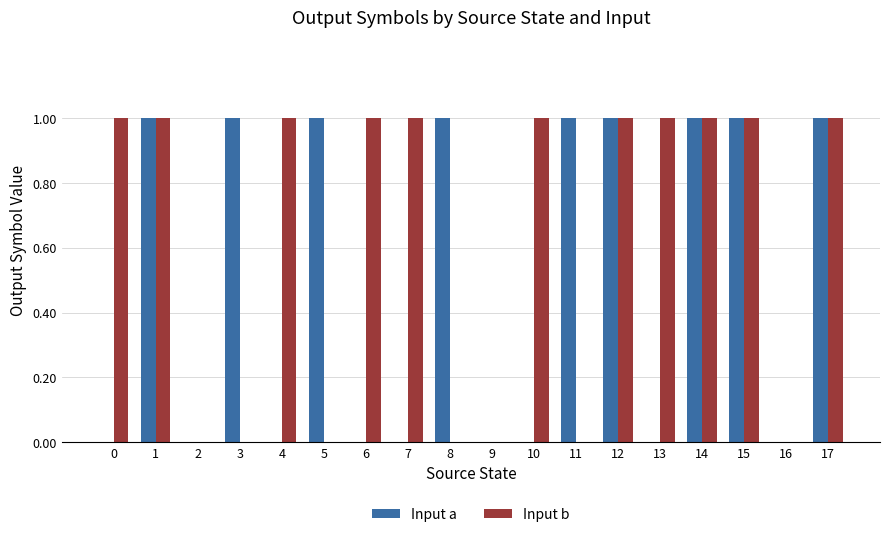

Reading left to right, list all the values displayed in this chart.

Input a: 0=0	1=1	2=0	3=1	4=0	5=1	6=0	7=0	8=1	9=0	10=0	11=1	12=1	13=0	14=1	15=1	16=0	17=1
Input b: 0=1	1=1	2=0	3=0	4=1	5=0	6=1	7=1	8=0	9=0	10=1	11=0	12=1	13=1	14=1	15=1	16=0	17=1